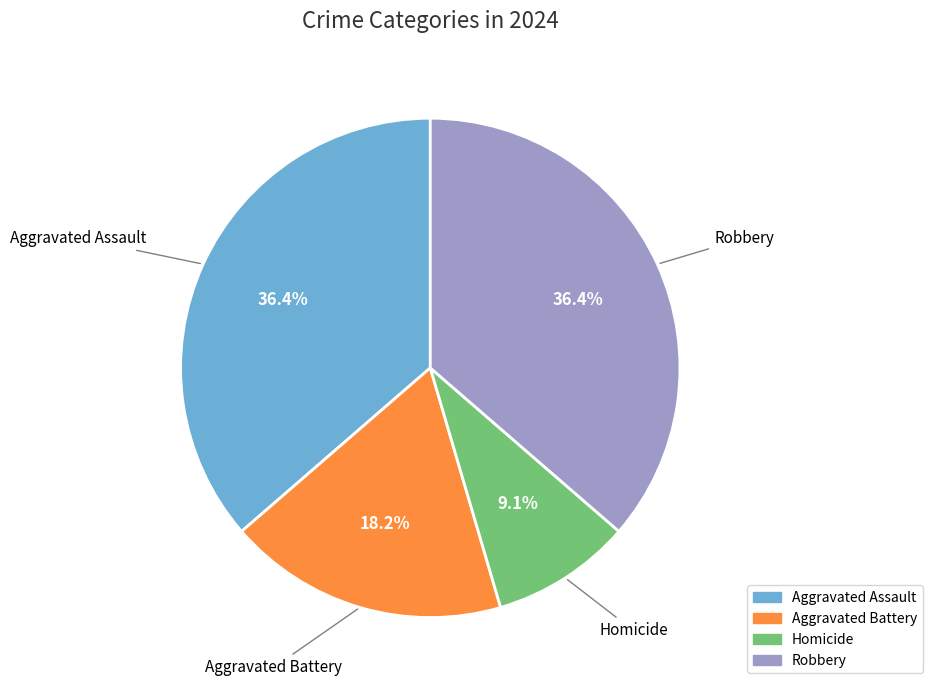

Which category has the smallest portion of the pie?

Homicide